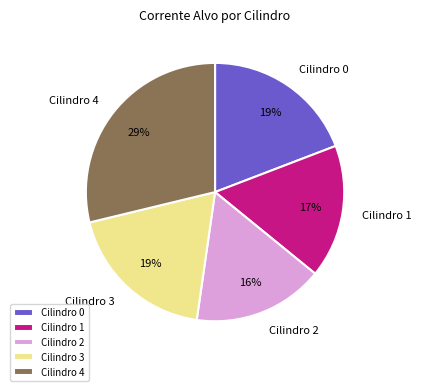

What is the largest slice in the pie chart?

Cilindro 4